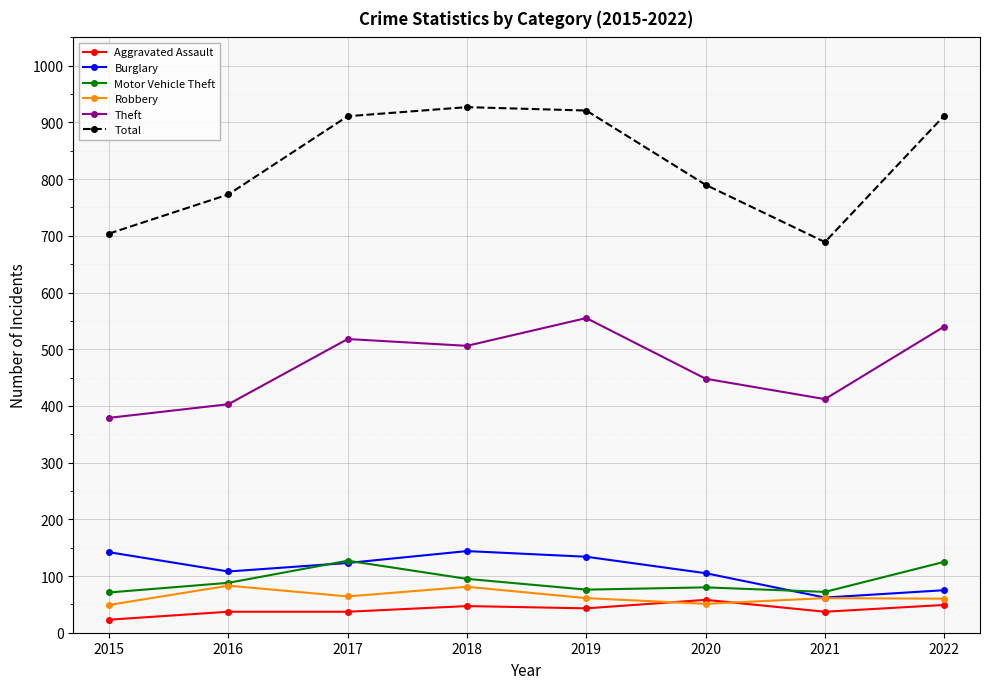

Which series has the largest range (max minus min)?

Total